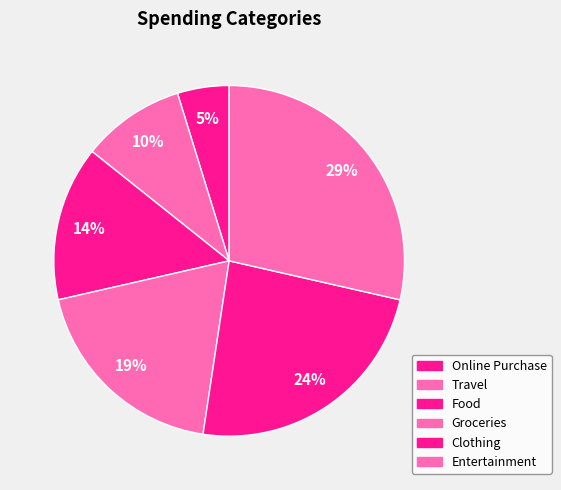

True or false: Clothing accounts for 24% of the total.

True